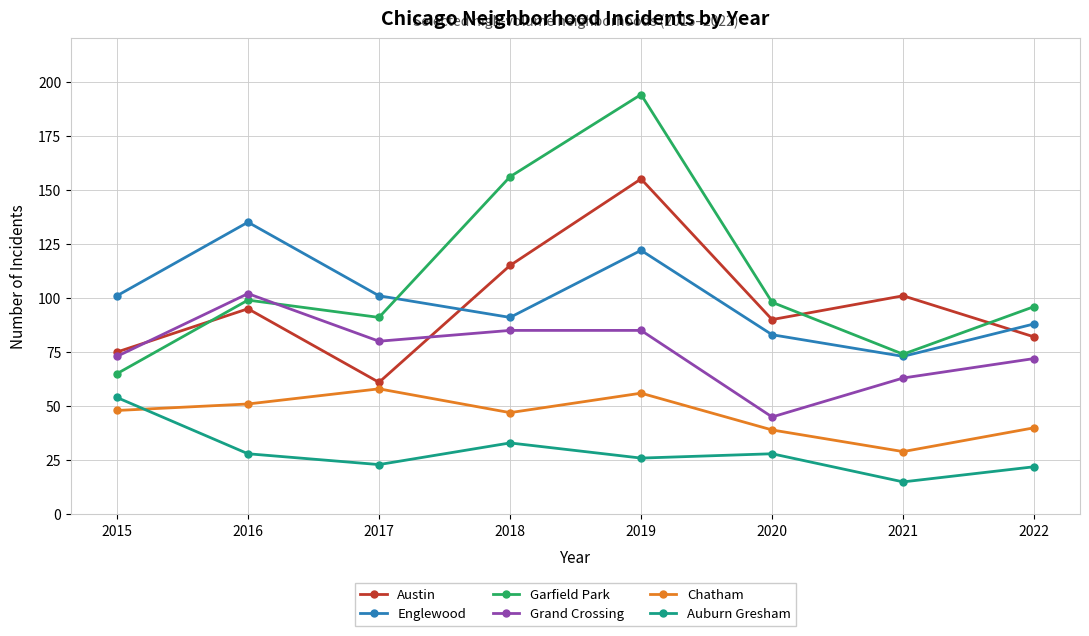

What is the difference between the second highest and minimum values in the Grand Crossing series?

40